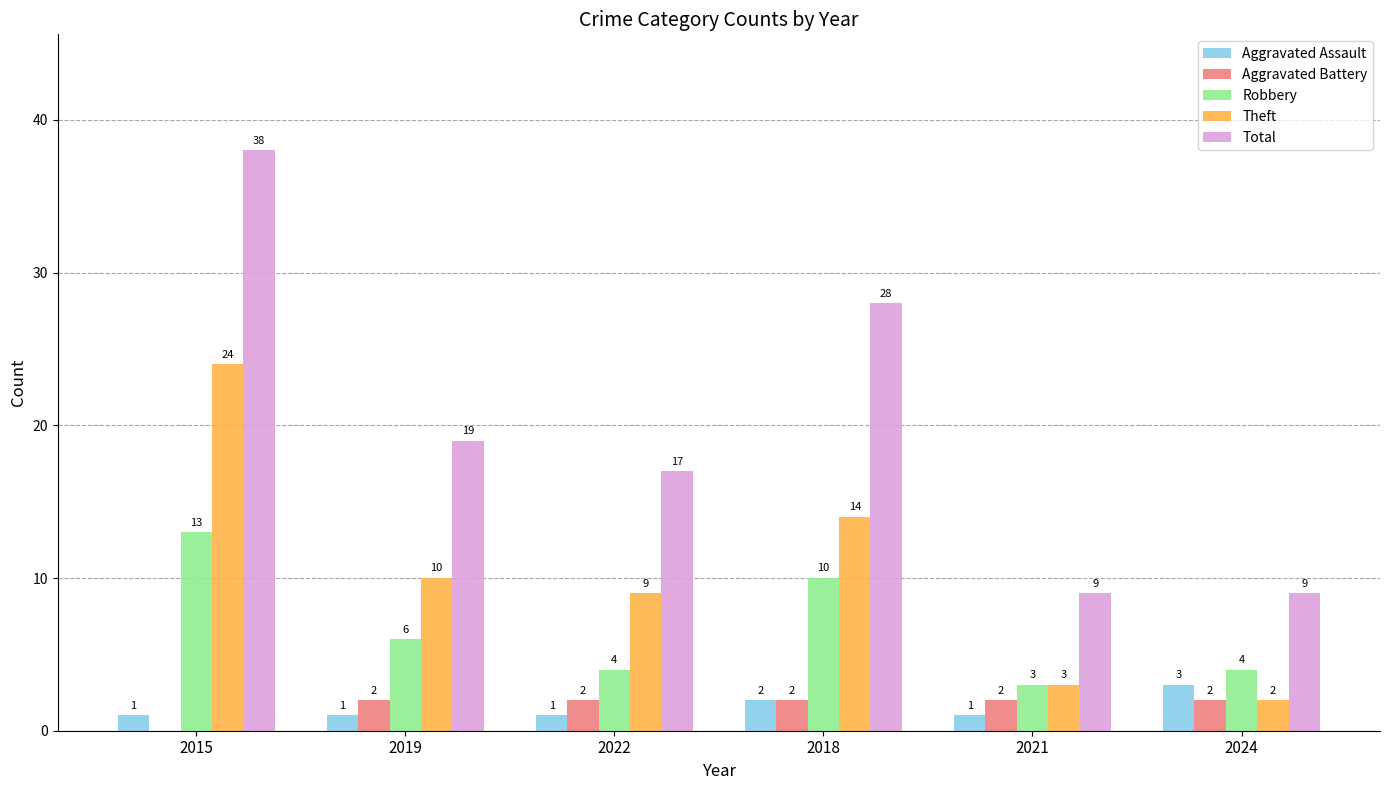

What is the sum of the Robbery values at 2022 and 2019?

10